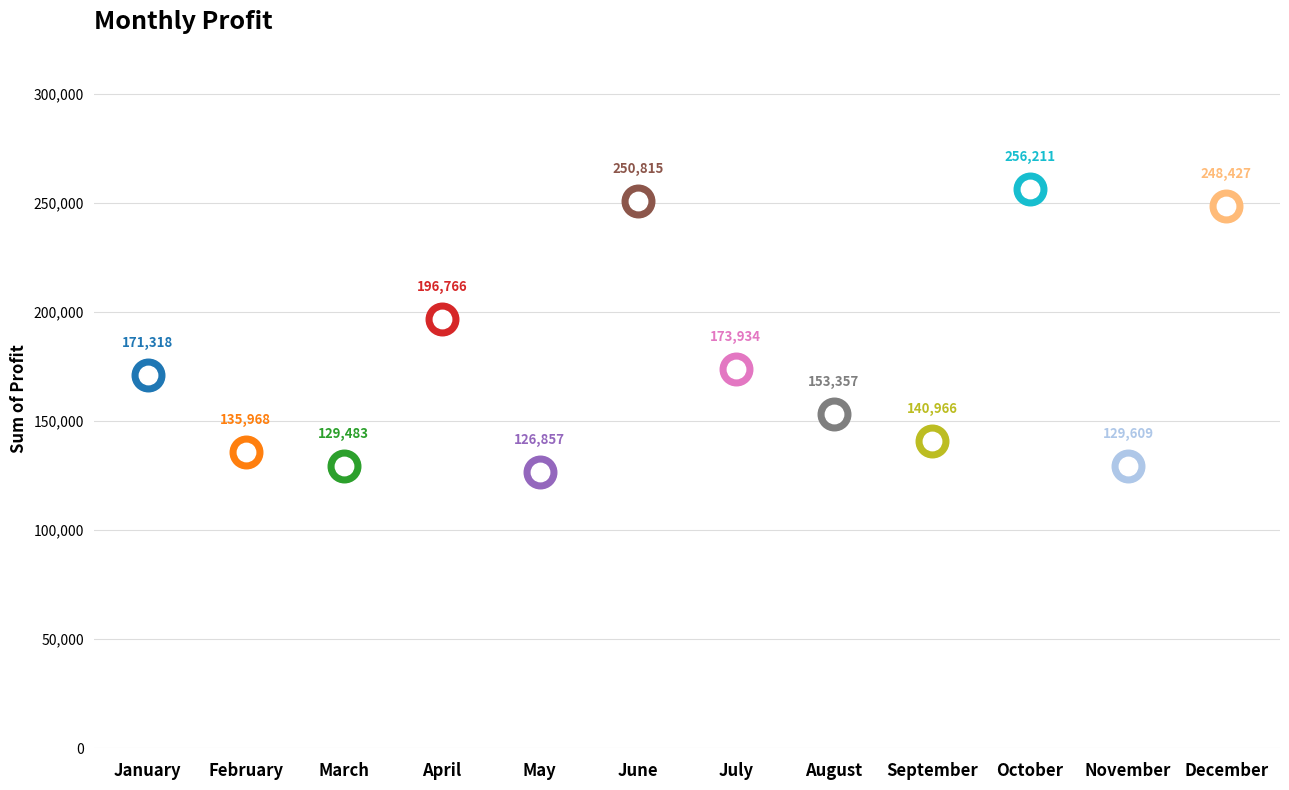

What is the change in value from February to April?

+60797.7